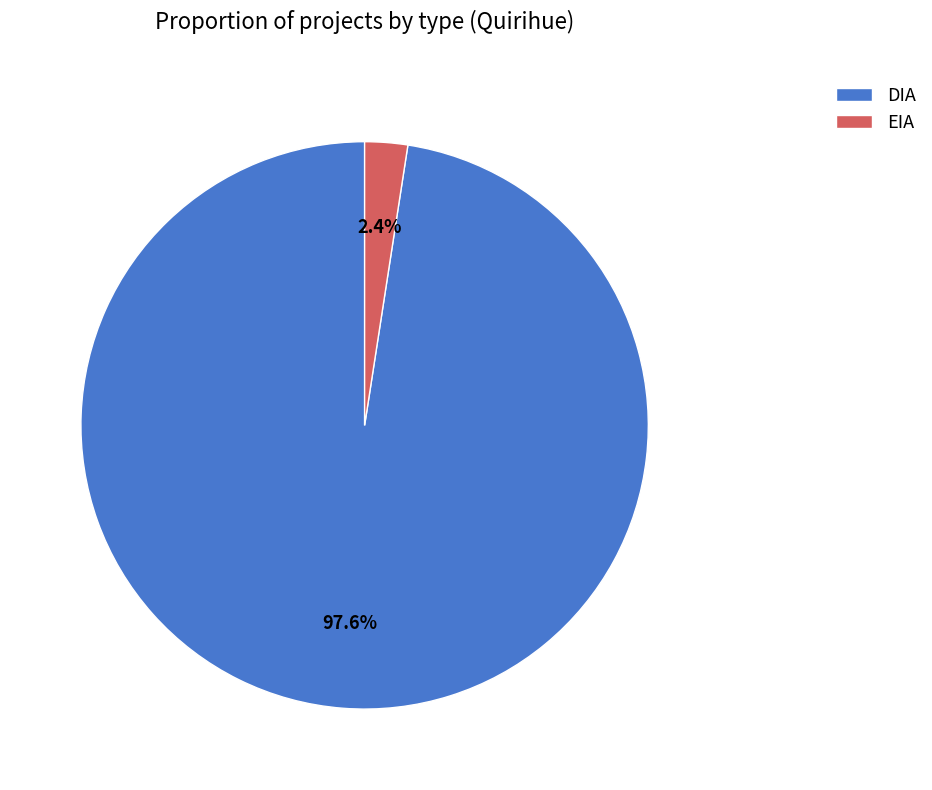

Between DIA and EIA, which is larger?

DIA